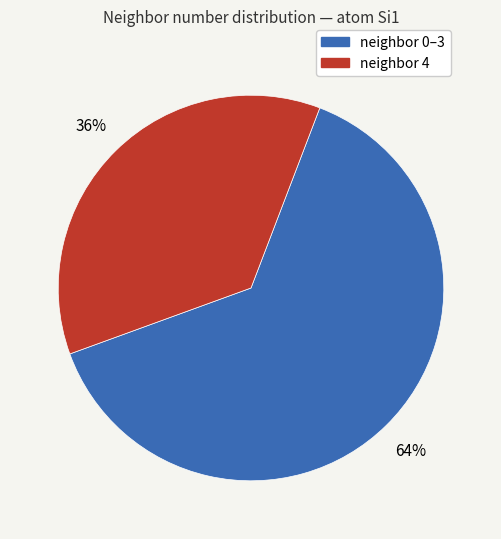

Does any single category account for the majority?

Yes